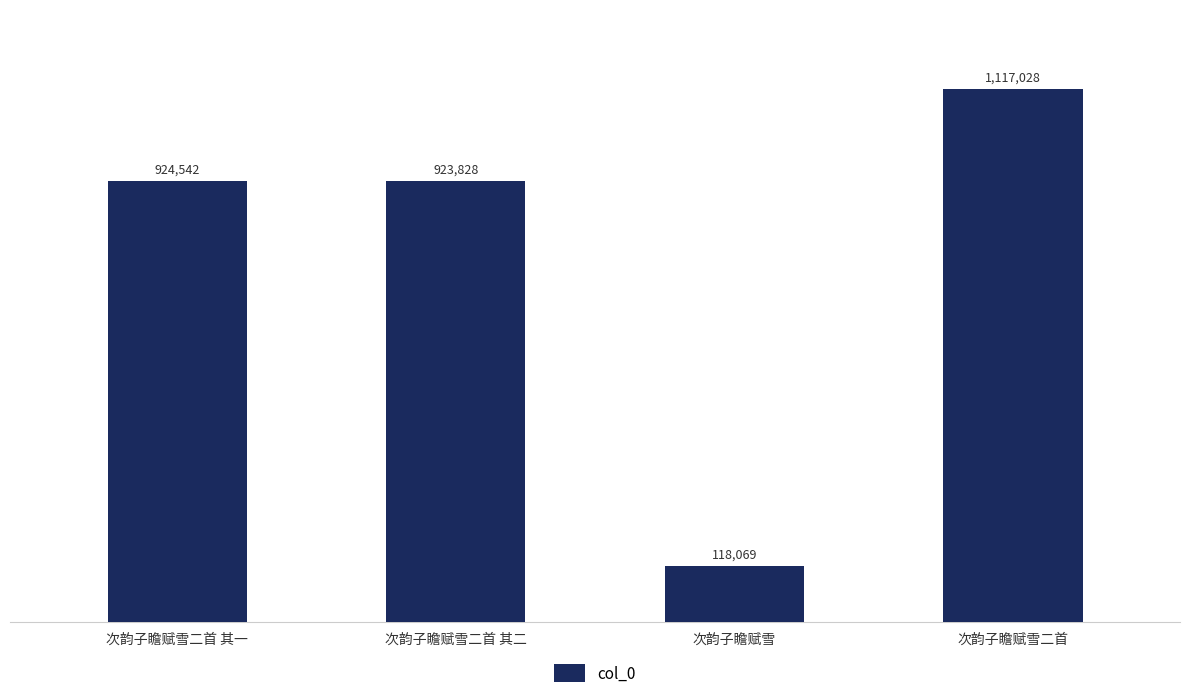

What is the average value?

770867